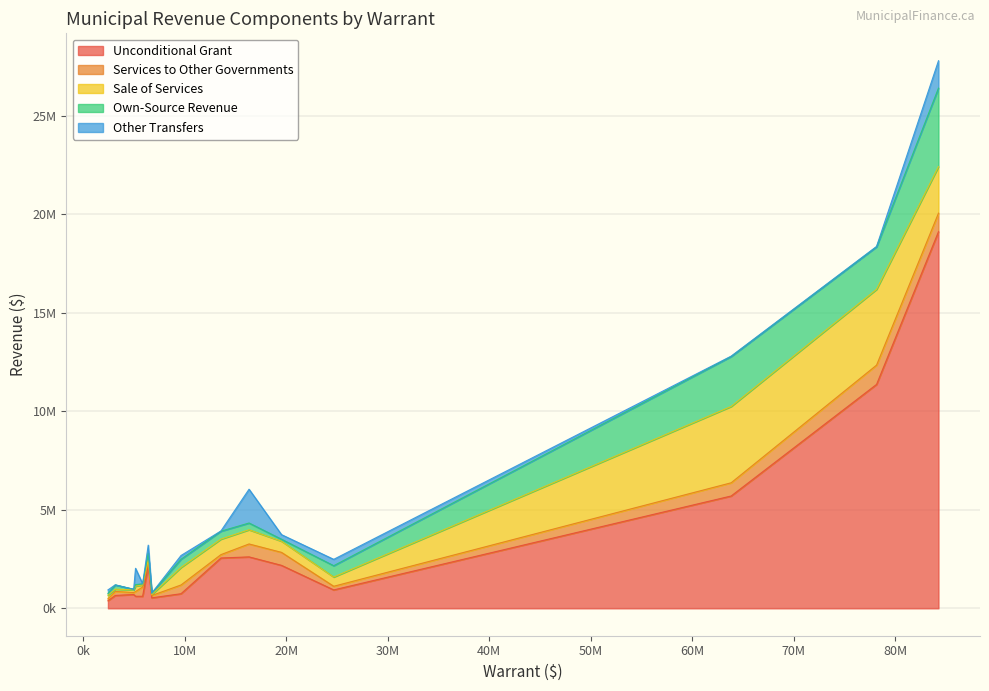

Which series has the largest total across all categories?

Unconditional Grant